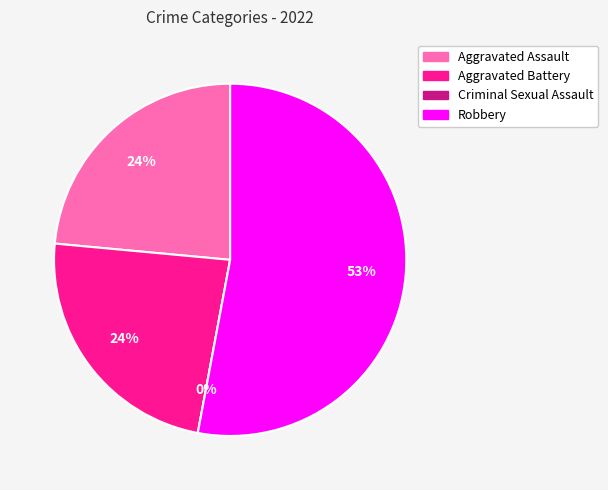

True or false: Aggravated Assault accounts for 24% of the total.

True